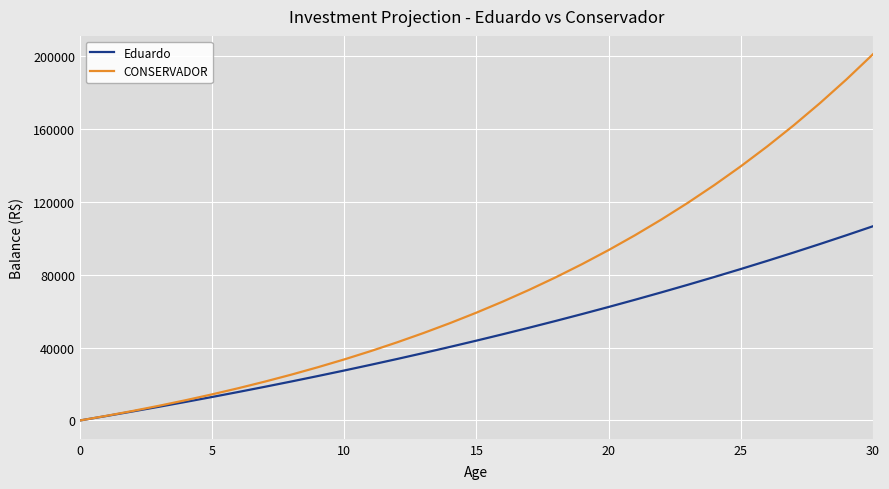

Rank the series by their maximum value, from highest to lowest.

CONSERVADOR, Eduardo